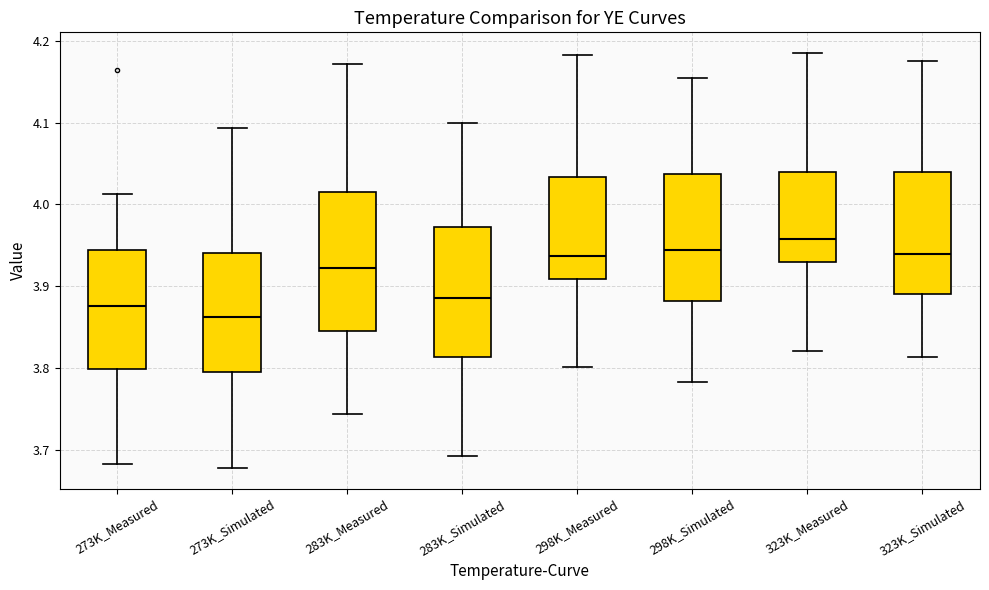

Reading left to right, read every box against the y-axis: the position of its median line, the range the box covers, and the ends of its whiskers. The values are not printed on the chart, so give them approximately, as read against the axis.

273K_Measured: median 3.88, box 3.80 to 3.94, whiskers 3.68 to 4.01
273K_Simulated: median 3.86, box 3.80 to 3.94, whiskers 3.68 to 4.09
283K_Measured: median 3.92, box 3.85 to 4.02, whiskers 3.74 to 4.17
283K_Simulated: median 3.89, box 3.81 to 3.97, whiskers 3.69 to 4.10
298K_Measured: median 3.94, box 3.91 to 4.03, whiskers 3.80 to 4.18
298K_Simulated: median 3.94, box 3.88 to 4.04, whiskers 3.78 to 4.15
323K_Measured: median 3.96, box 3.93 to 4.04, whiskers 3.82 to 4.19
323K_Simulated: median 3.94, box 3.89 to 4.04, whiskers 3.81 to 4.18